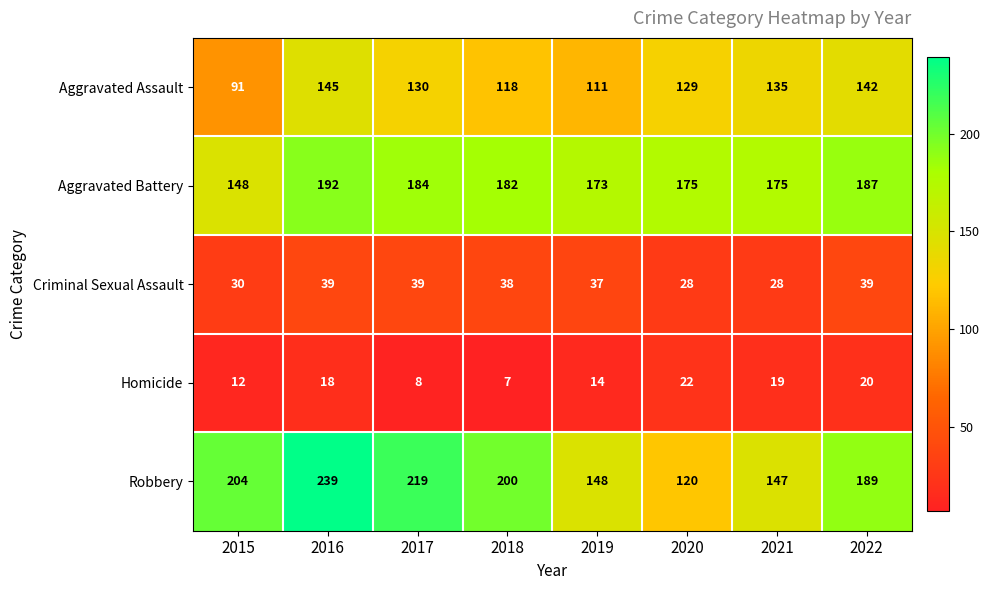

What is the difference between the maximum and minimum values in the Aggravated Battery series?

44